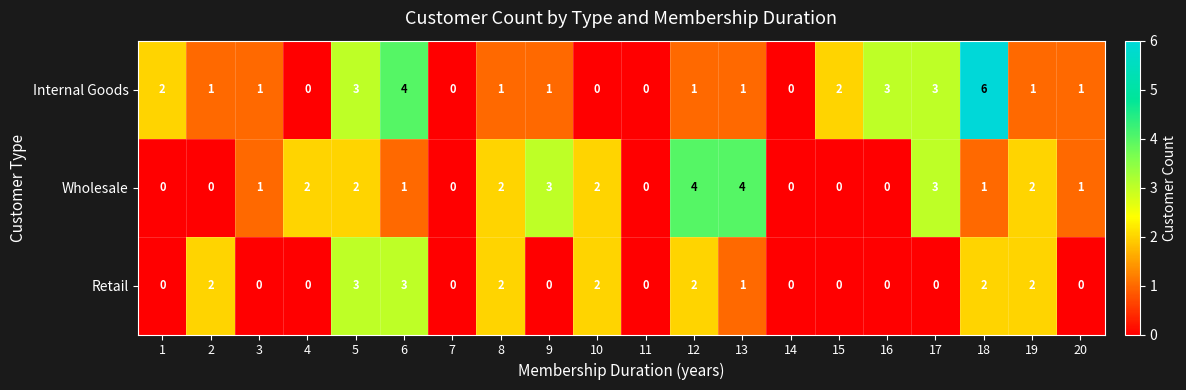

What is the greatest value displayed?

6